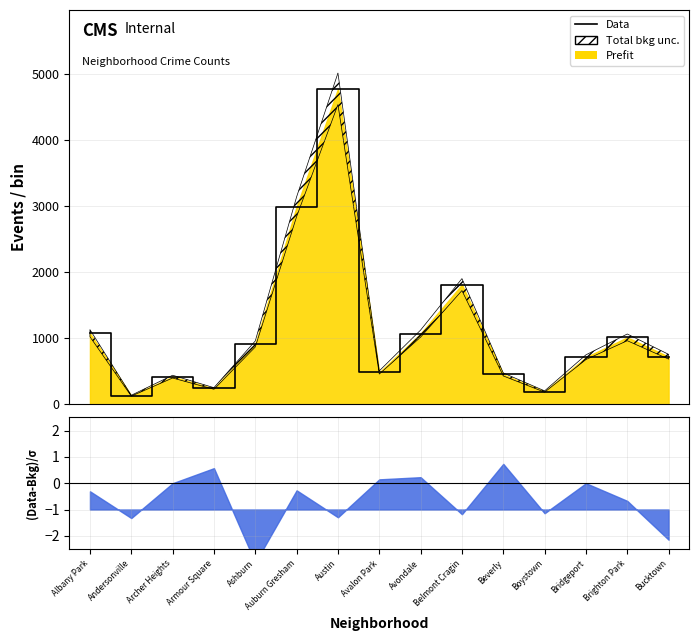

What is the change in value from Avalon Park to Belmont Cragin?

+1329